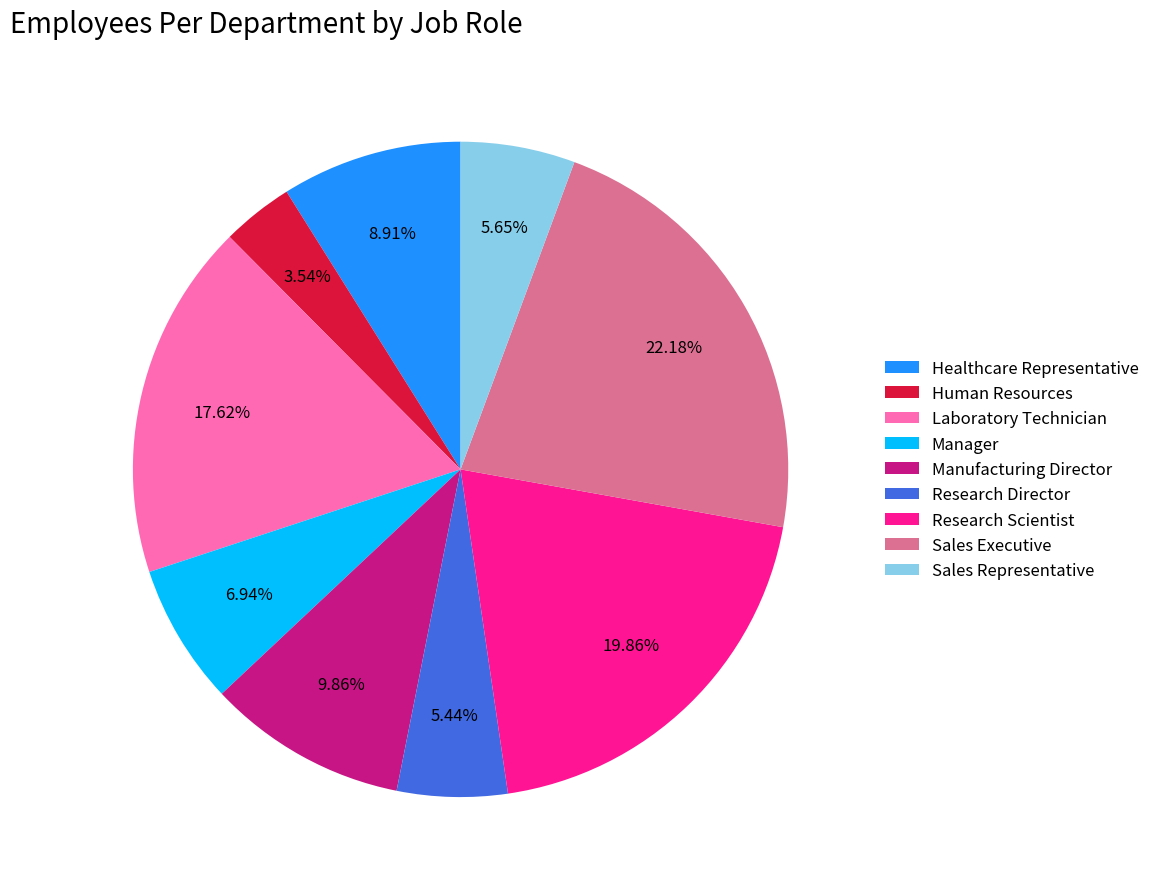

How many slices are in this pie chart?

9